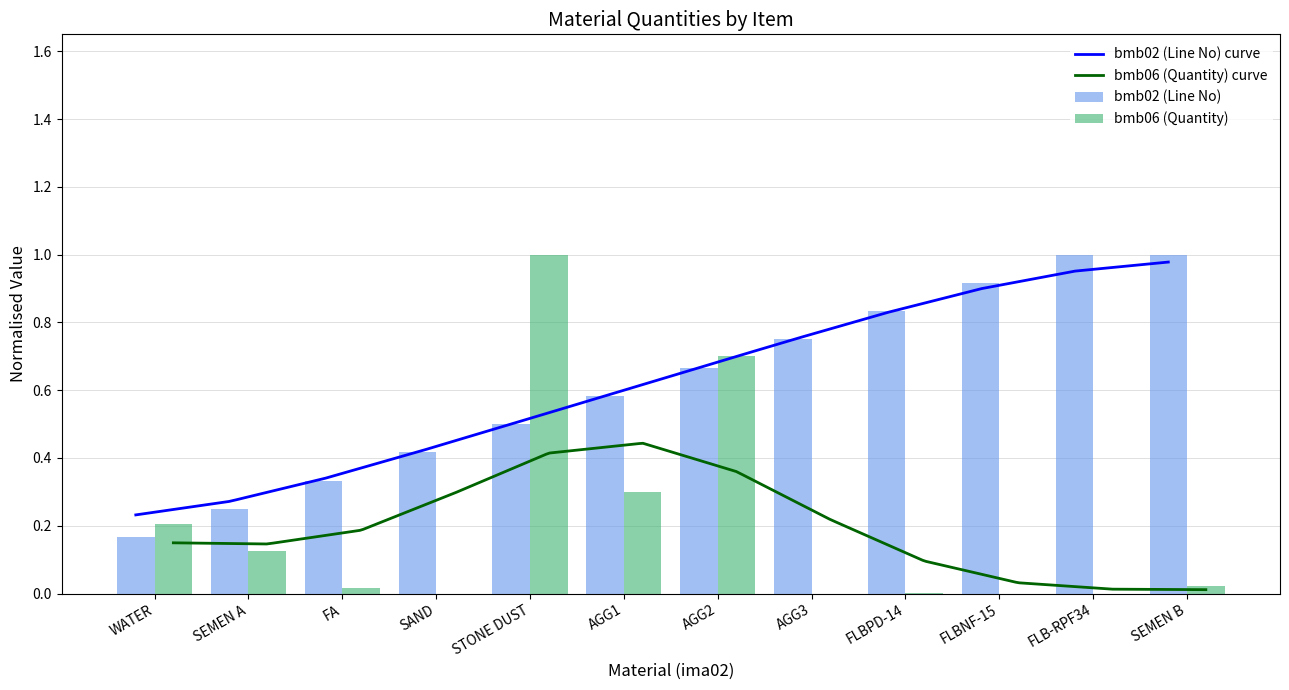

True or false: bmb06 has a value of 0.0 at FA.

False